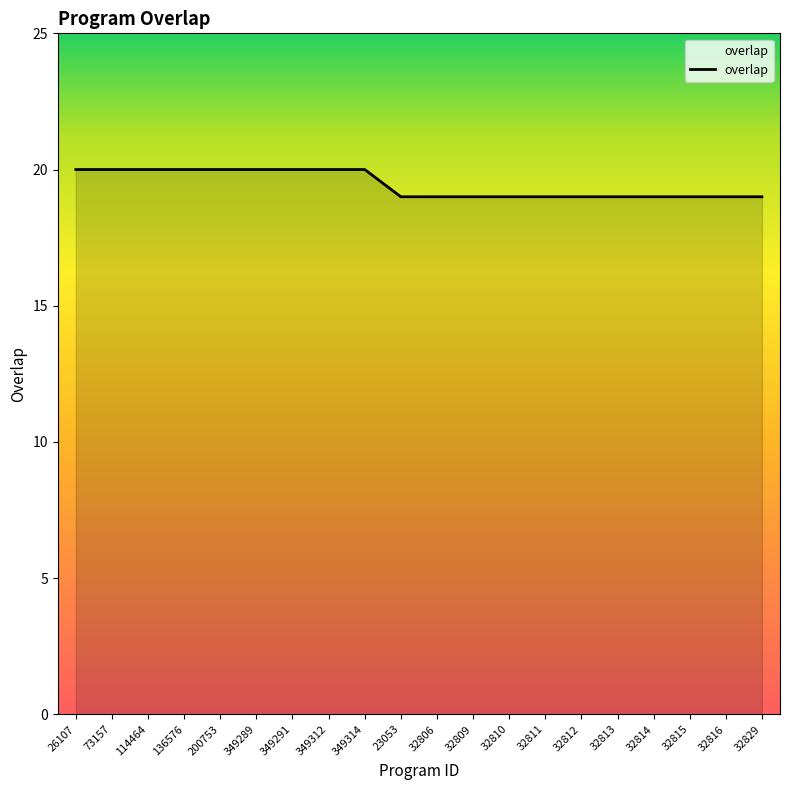

How many lines are shown in the chart?

1